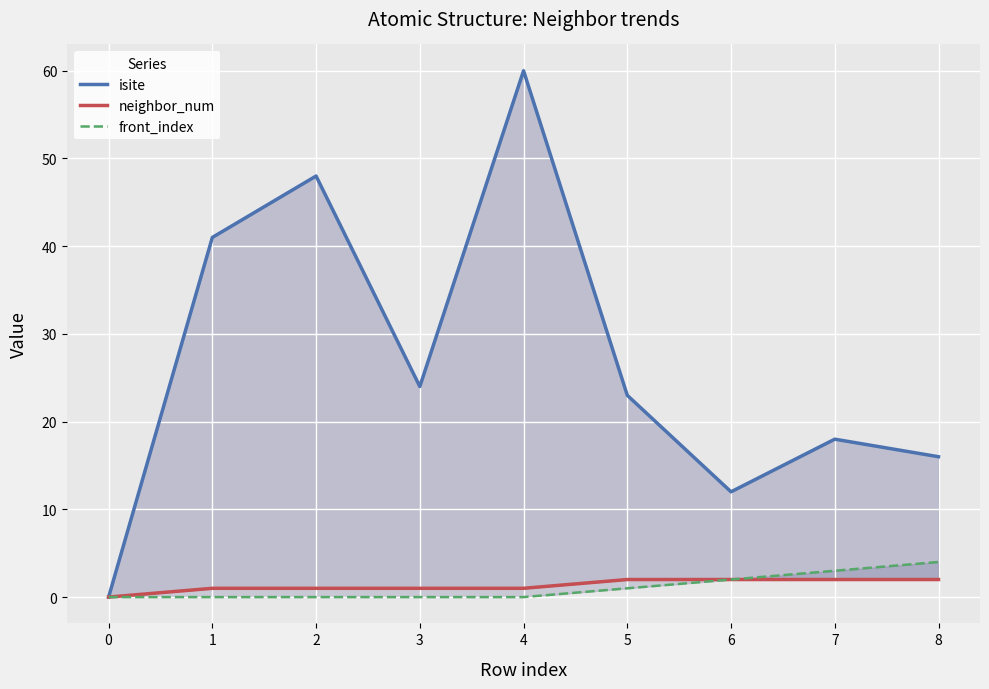

Which series changed the most between 2 and 6?

isite